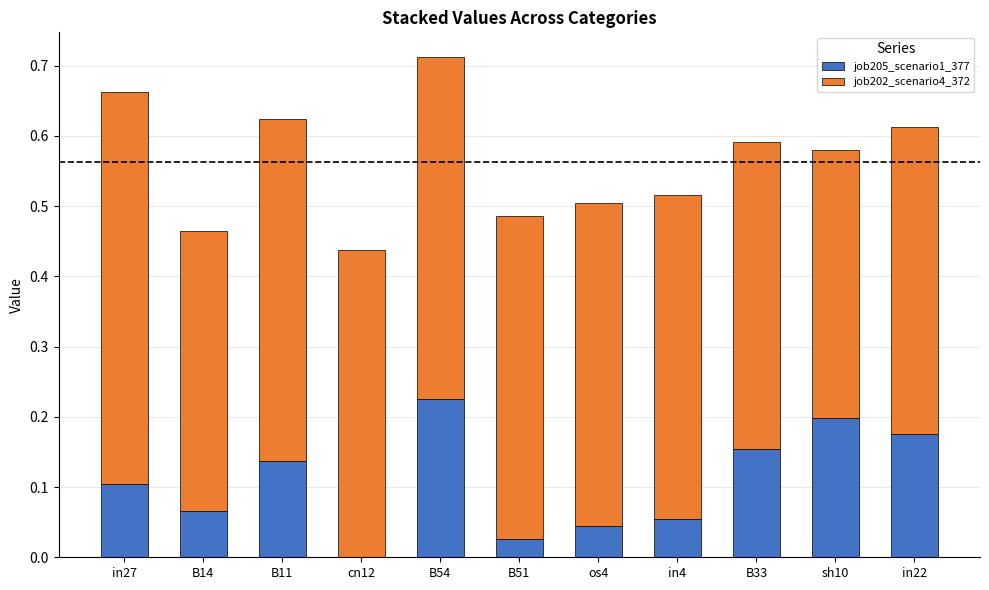

Which category has the highest value in the job205_scenario1_377 series?

B54